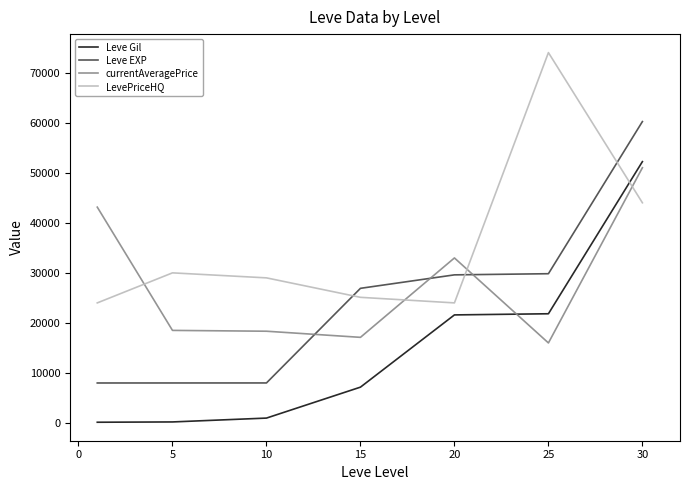

What are all the series names shown in the legend?

Leve Gil, Leve EXP, currentAveragePrice, LevePriceHQ